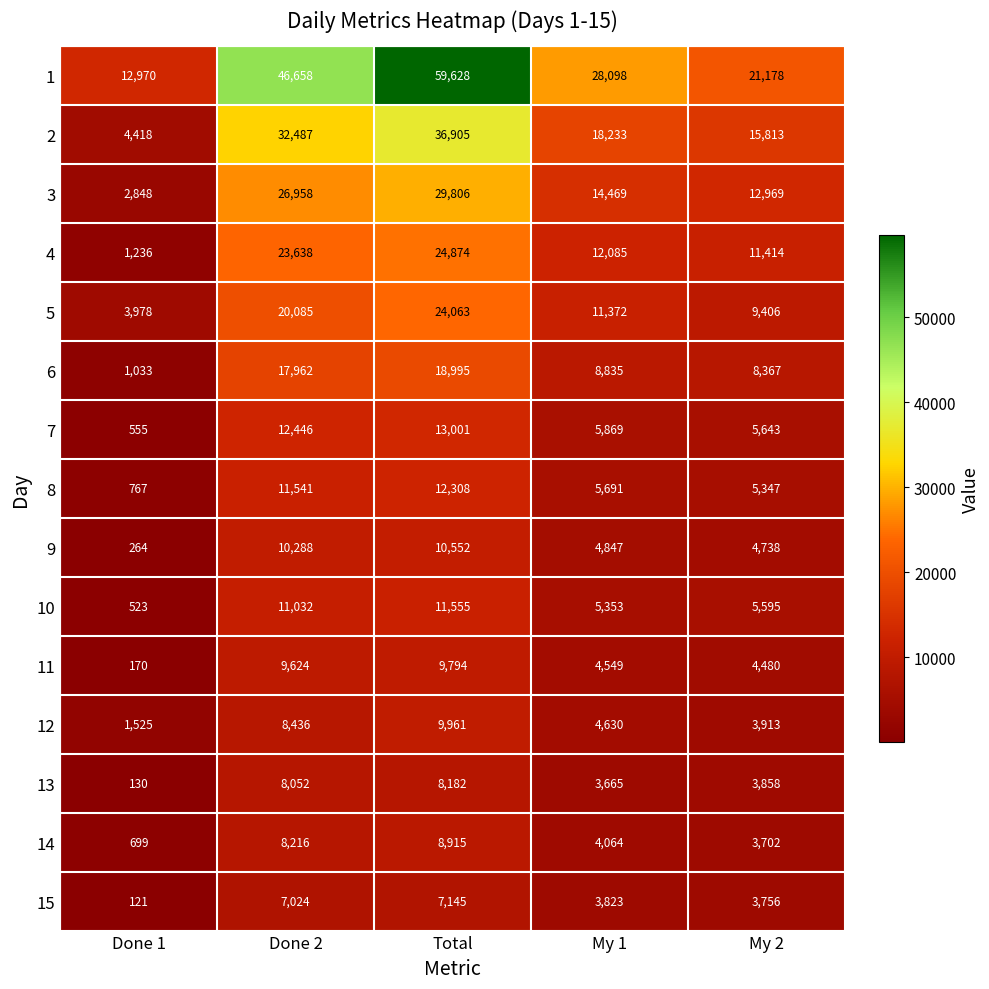

How many categories are shown in the chart?

5